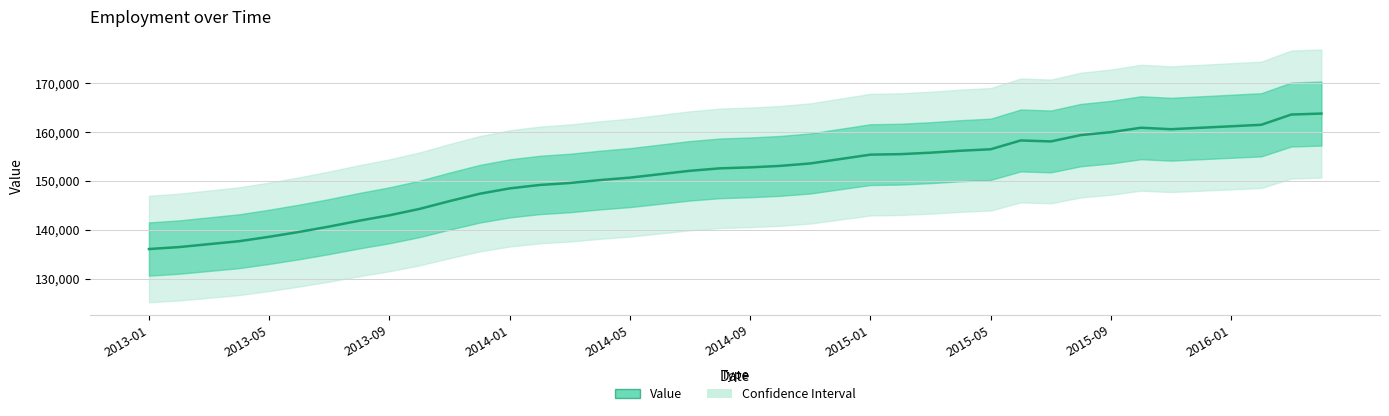

Where is the data nearest to the value 149950?

15